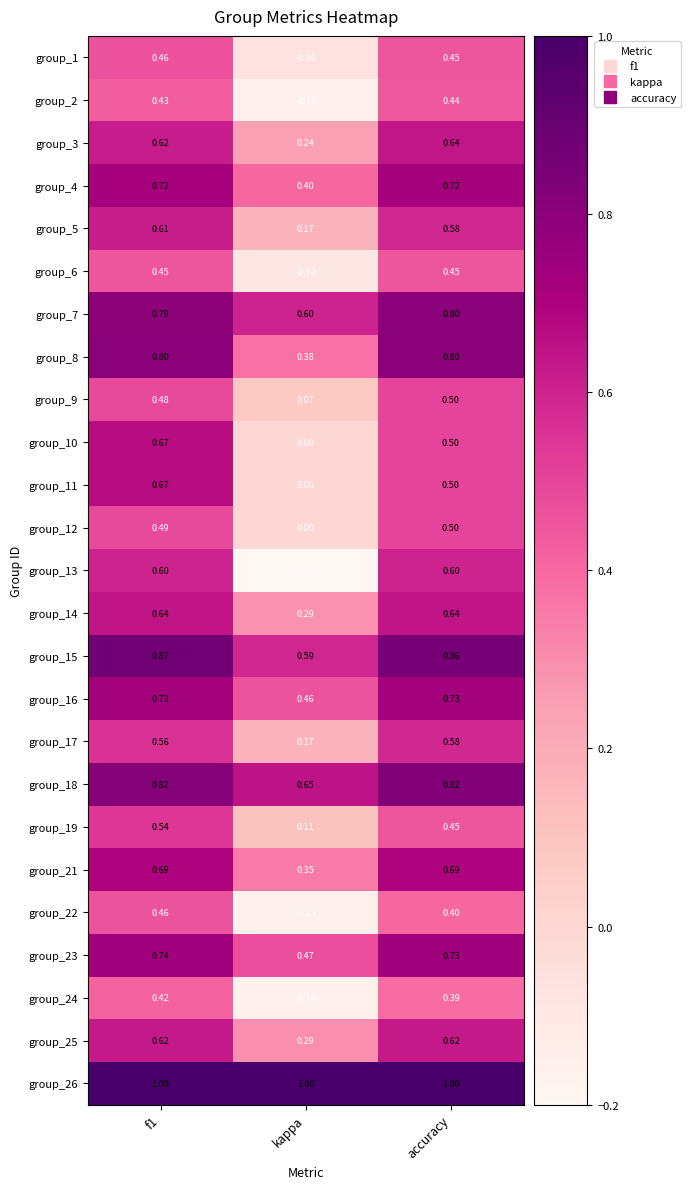

Which category has the lowest value across all series?

kappa